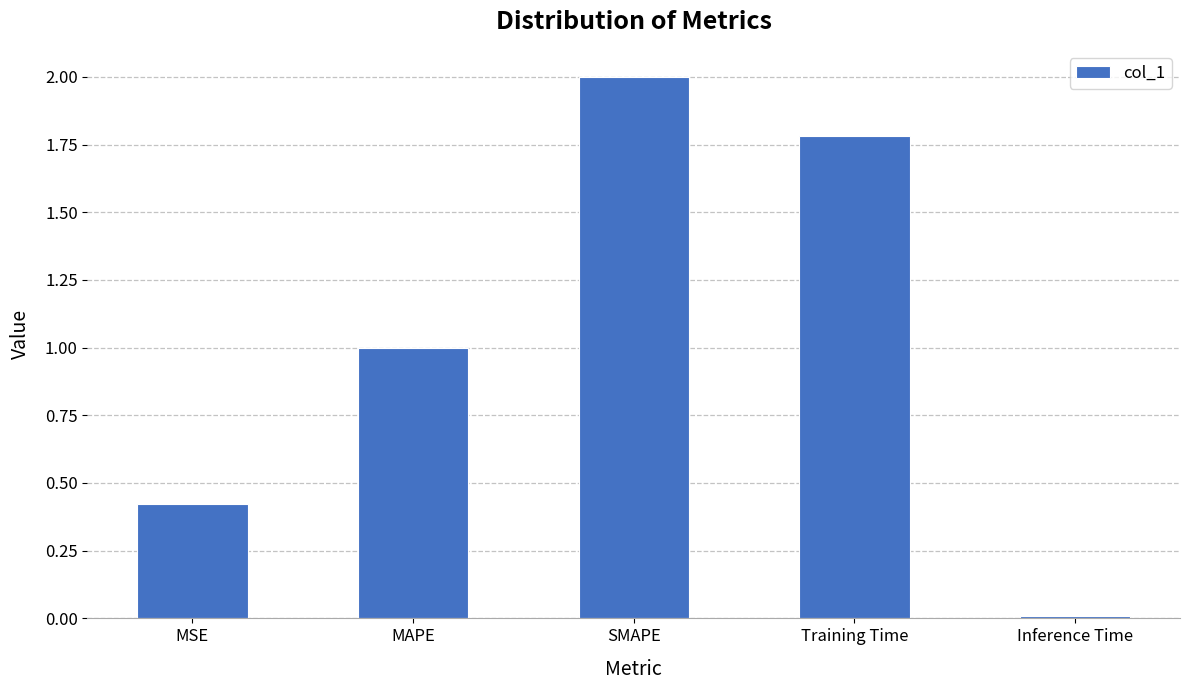

What is the label of the 1st bar from the left?

MSE